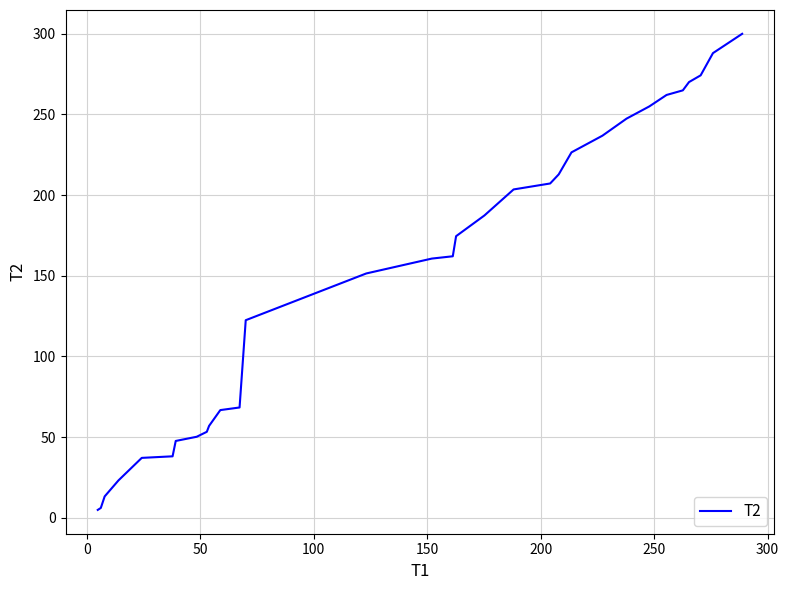

What is the maximum value shown in the chart?

299.9